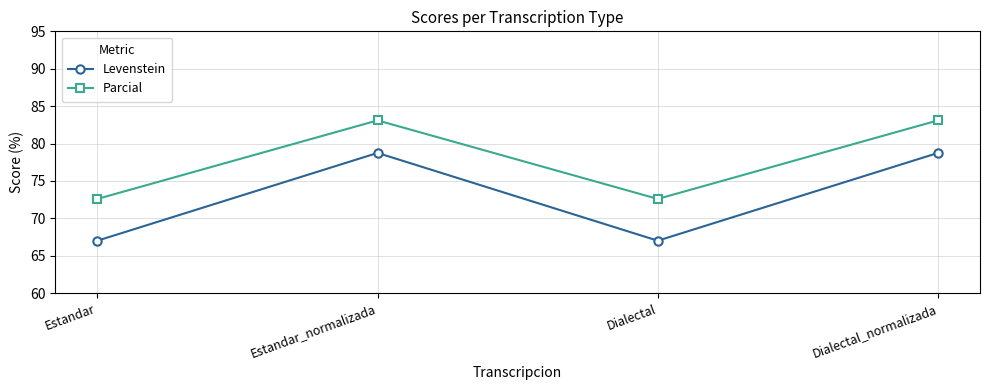

True or false: Levenstein and Parcial intersect in this chart.

False